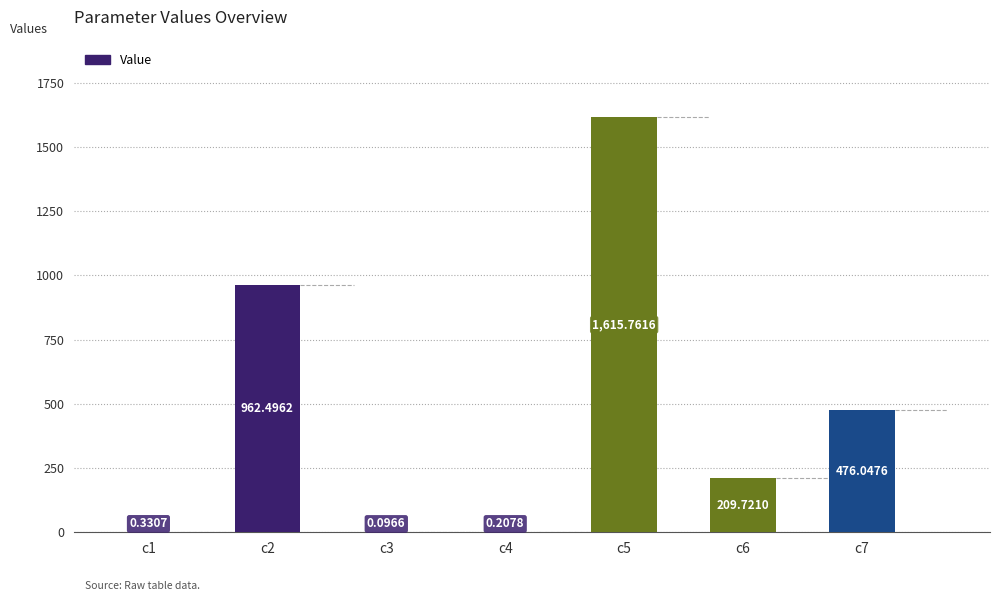

Count the number of values greater than 209.

4